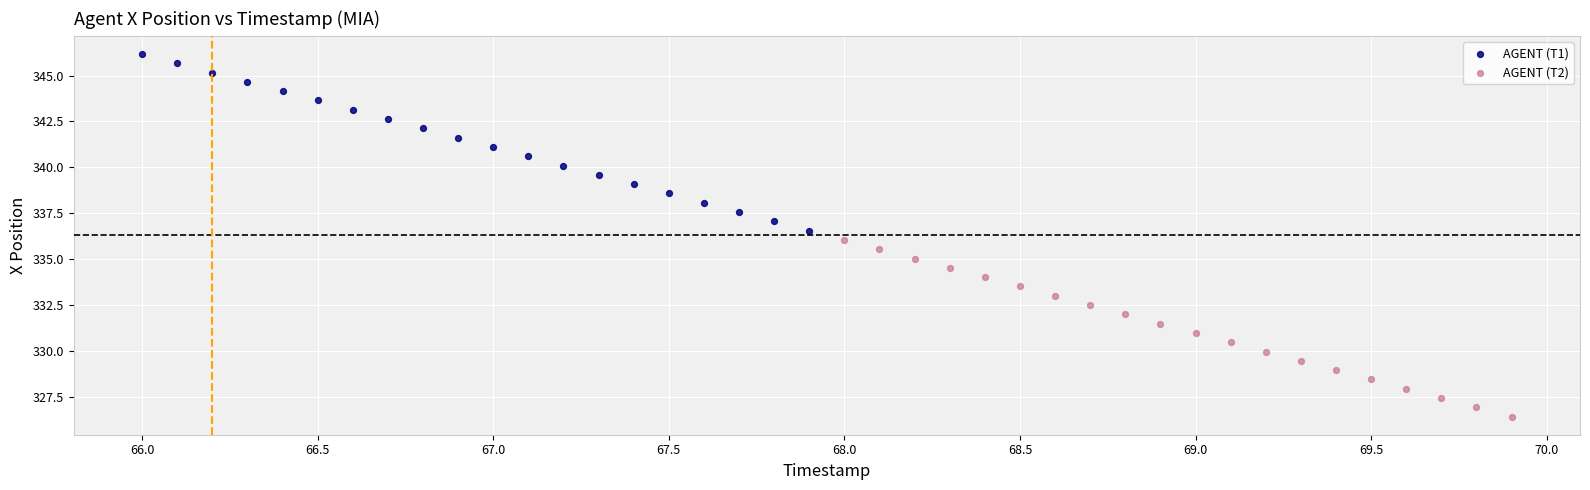

Which series has the widest spread of Y values?

AGENT (T1)